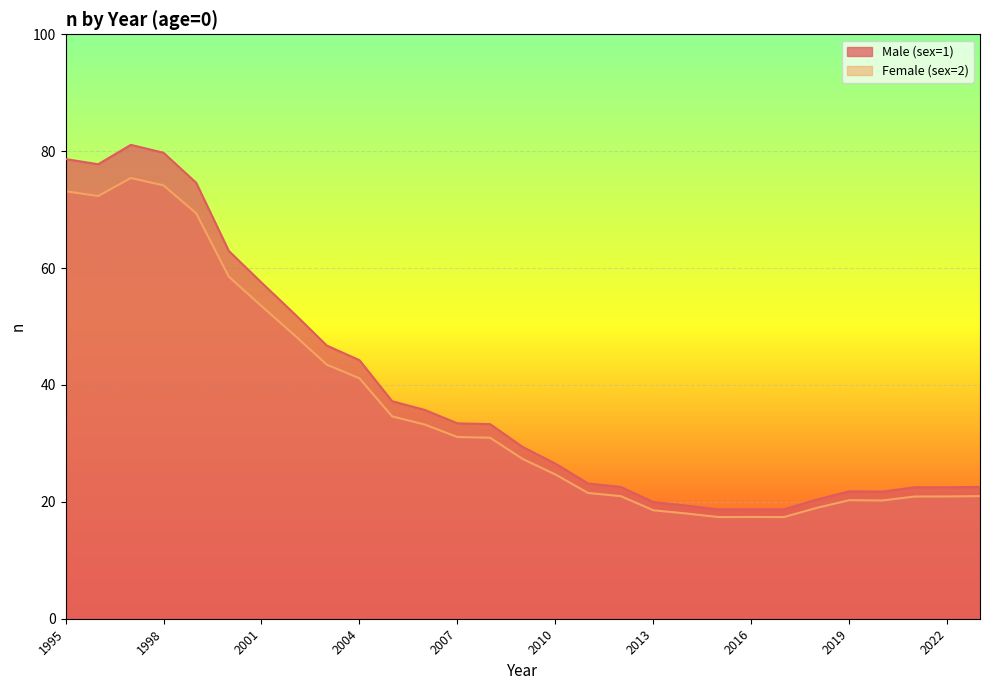

True or false: Female (sex=2) and Male (sex=1) intersect in this chart.

False